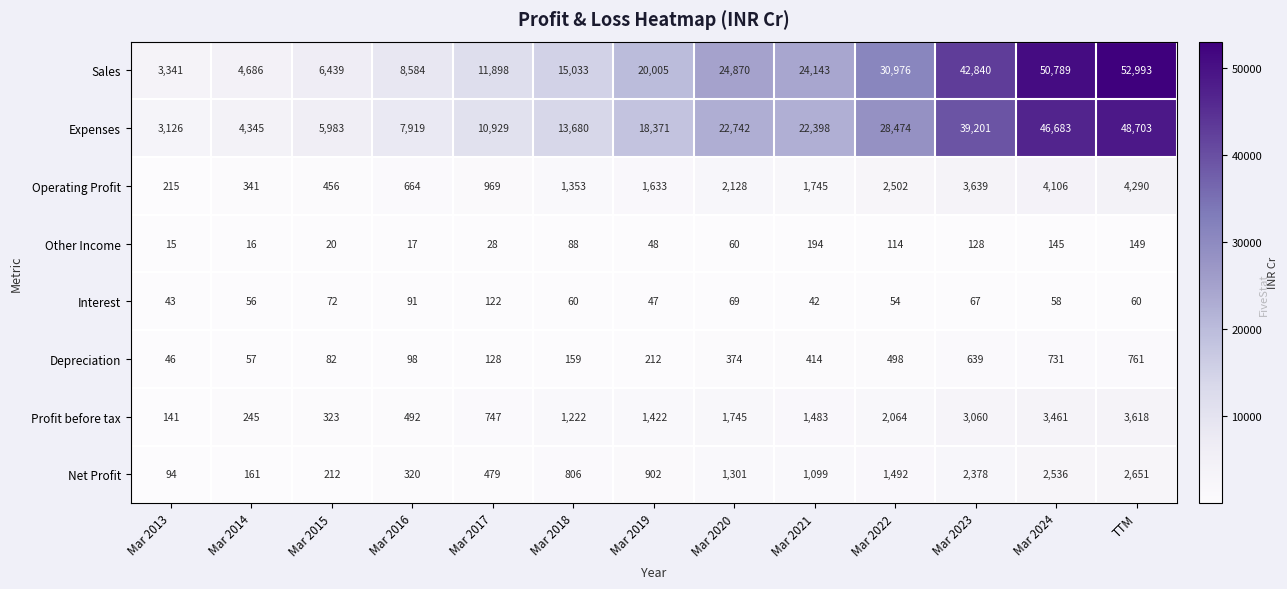

At which category is the sum across all series the highest?

TTM